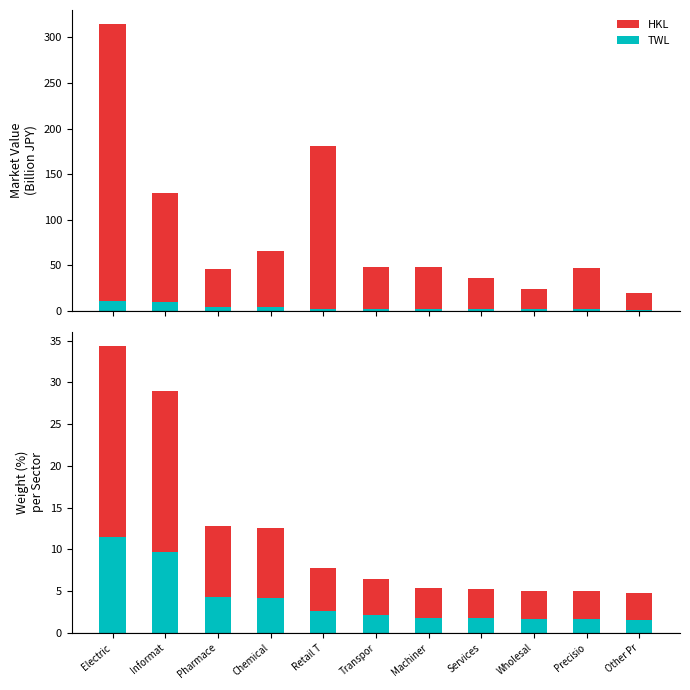

True or false: HKL has a value of 12.5 at Chemical.

True